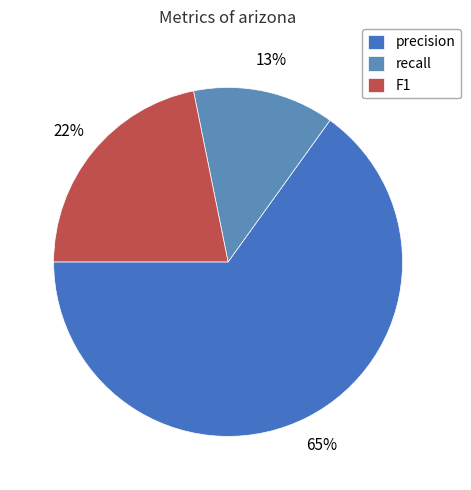

To the nearest percent, what is the combined percentage of precision and recall?

78%